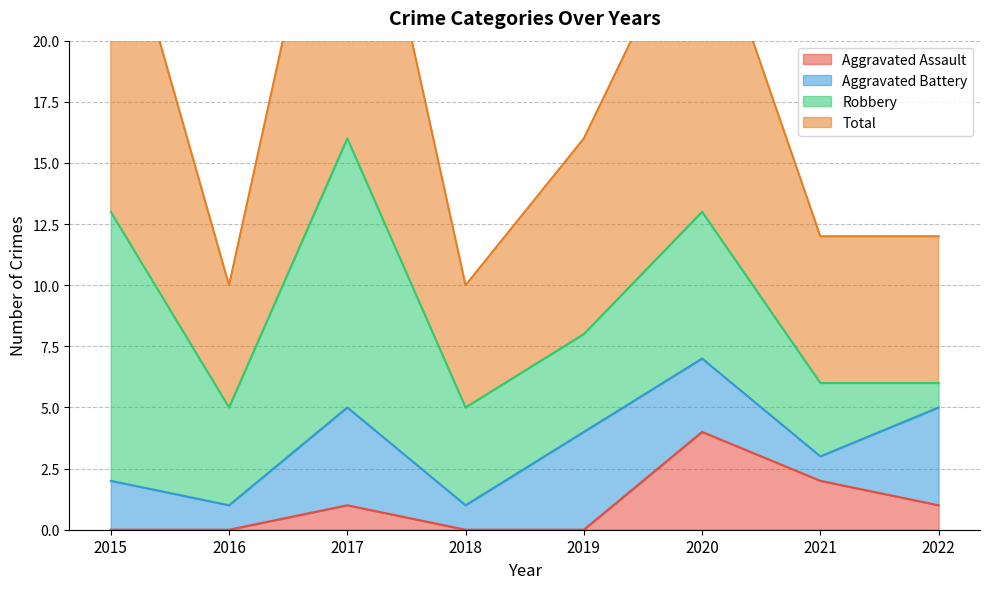

Where is Total nearest to the value 21?

2019